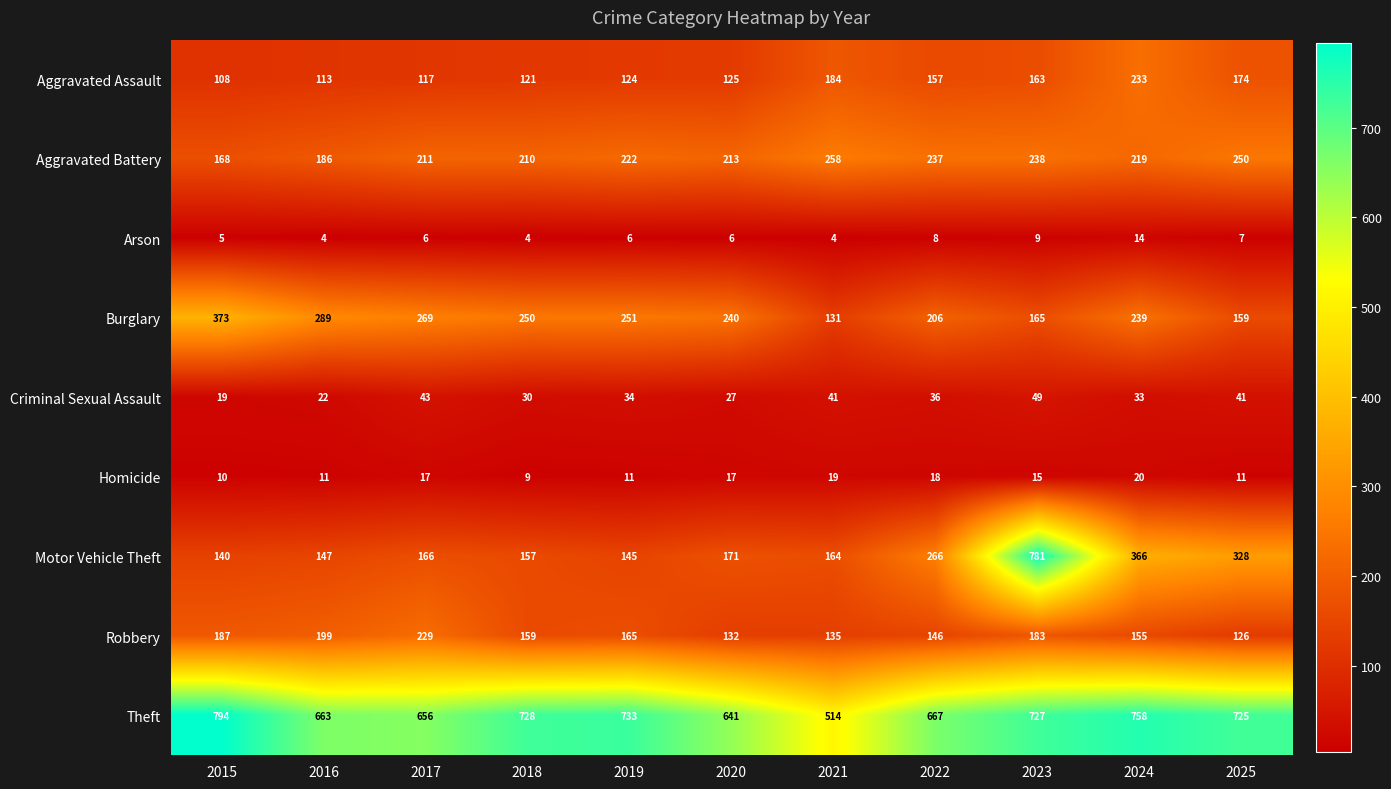

Rank the categories by Burglary value from highest to lowest.

2015, 2016, 2017, 2019, 2018, 2020, 2024, 2022, 2023, 2025, 2021